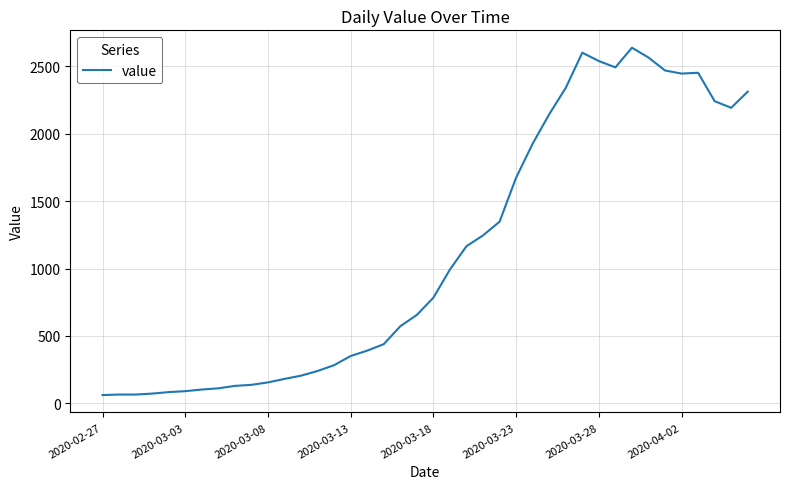

What is the difference between the maximum and minimum values?

2578